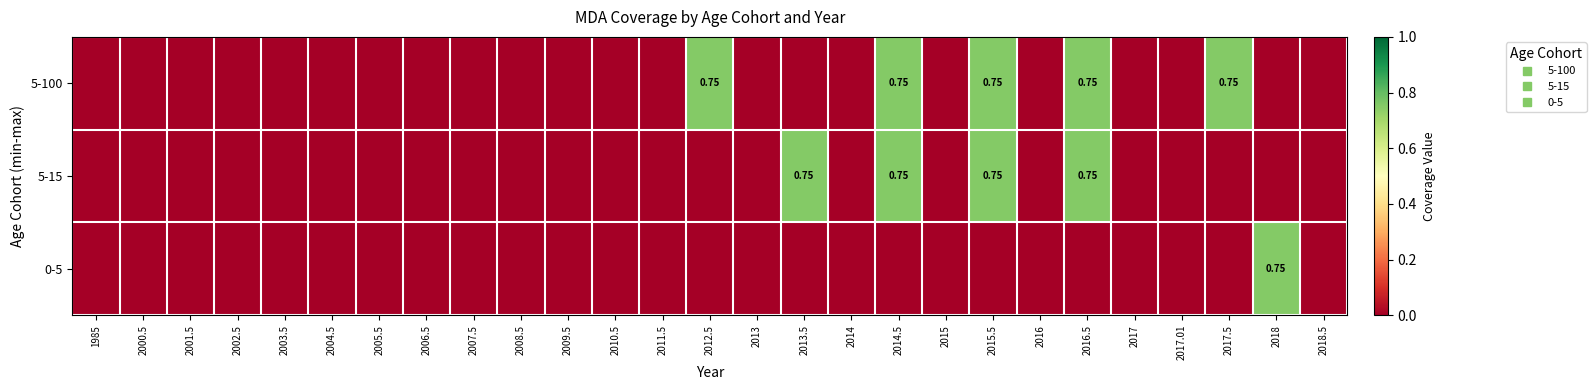

Is the value of 0-5 at 2017.01 greater than the value of 5-15 at 2012.5?

No